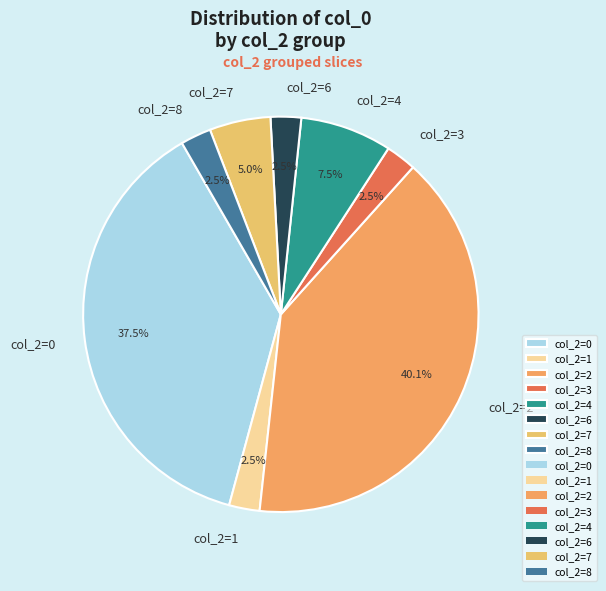

What is the ratio of the value at col_2=6 to the value at col_2=8?

1.0